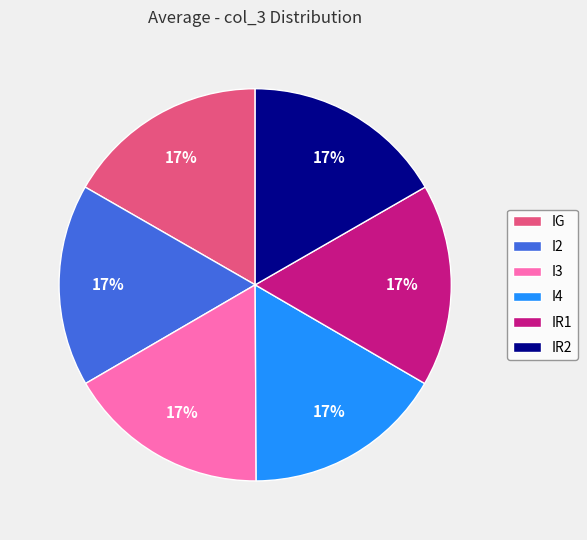

Approximately how many times larger is the value at I2 compared to I3?

1.0